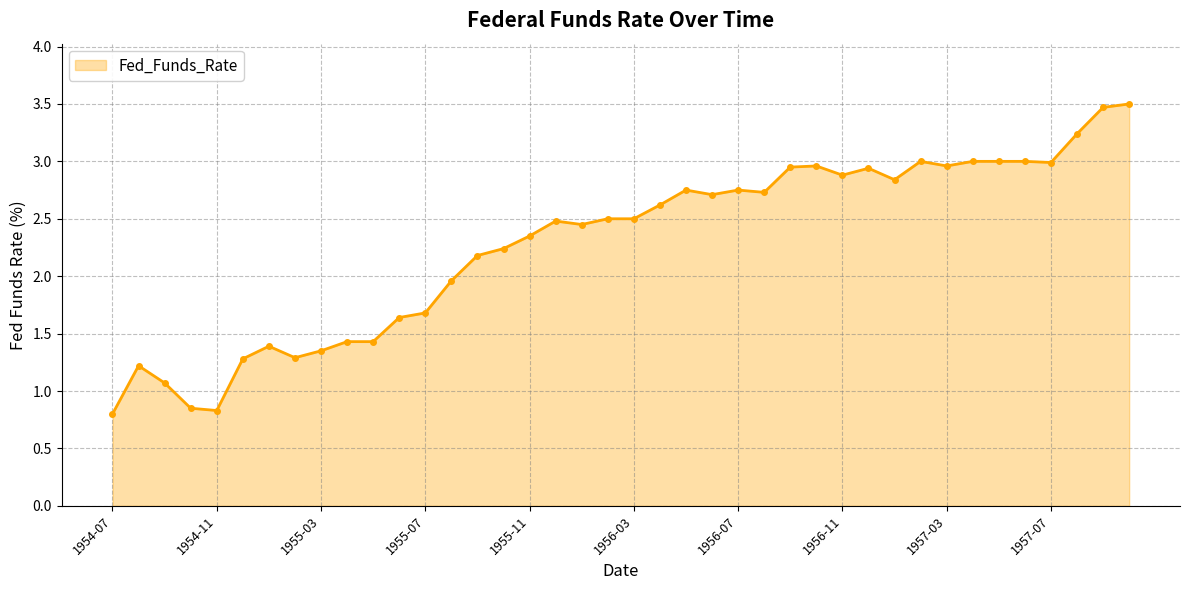

What is the average value?

2.3